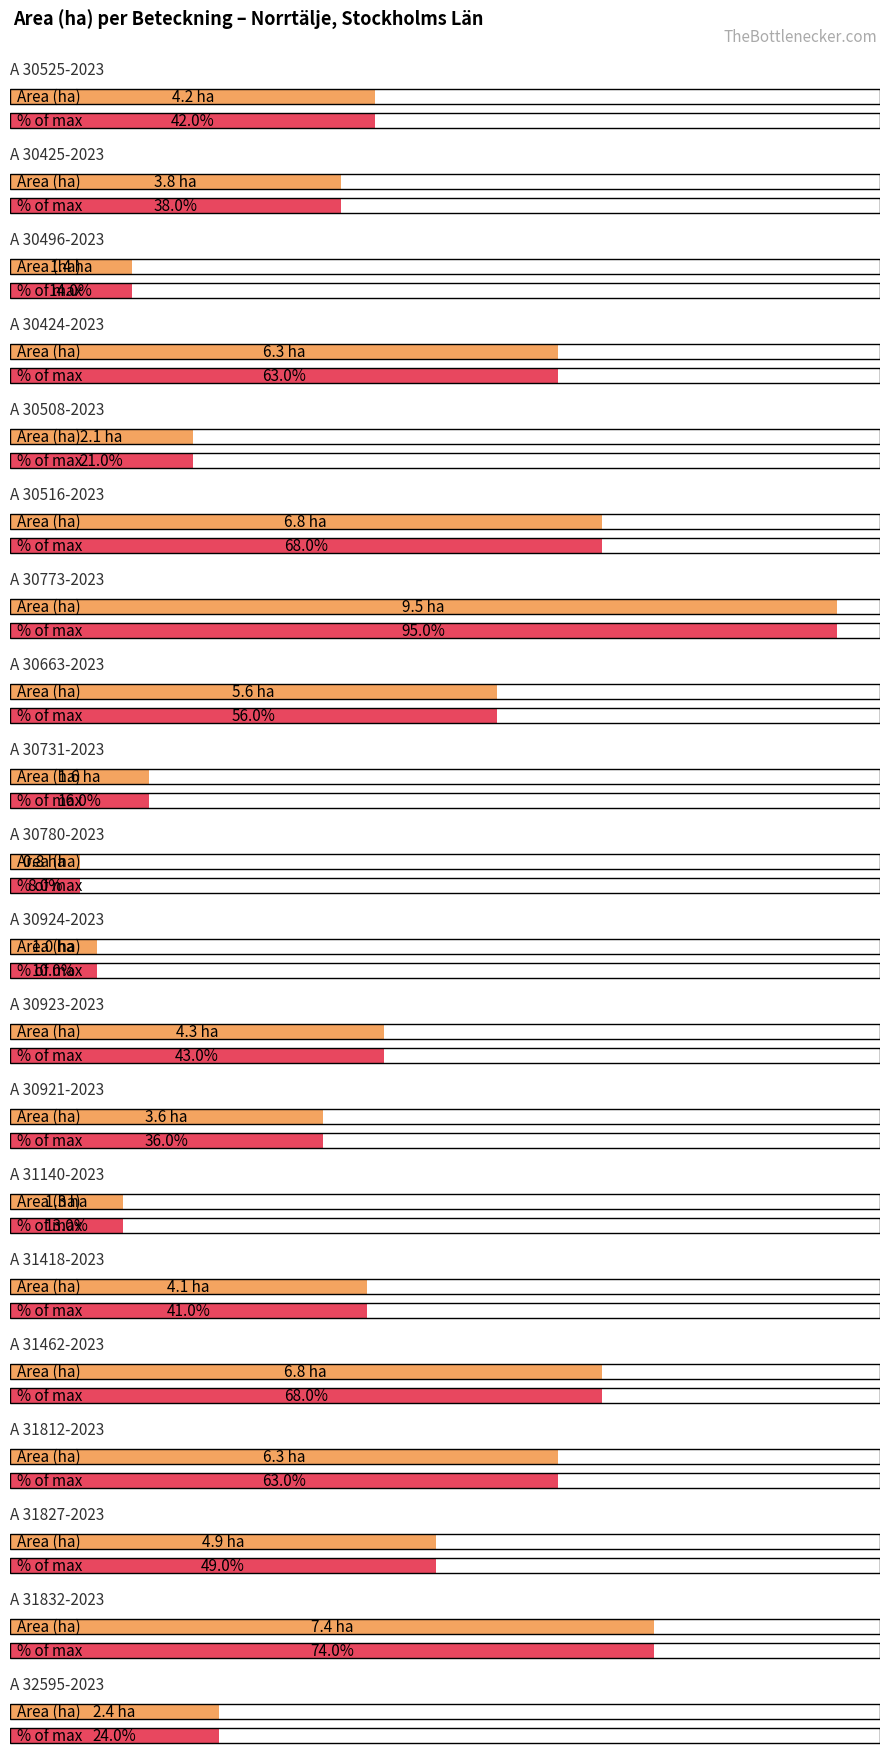

Between A 30731-2023 and A 31418-2023, which is larger?

A 31418-2023